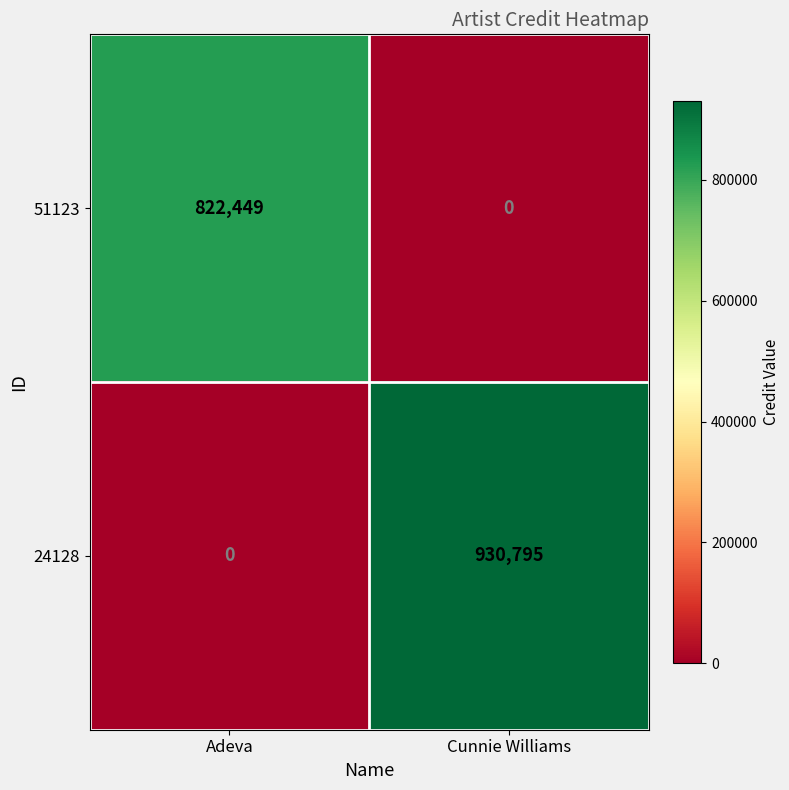

Reading left to right, transcribe all the data shown in this chart.

51123: 822449	0
24128: 0	930795